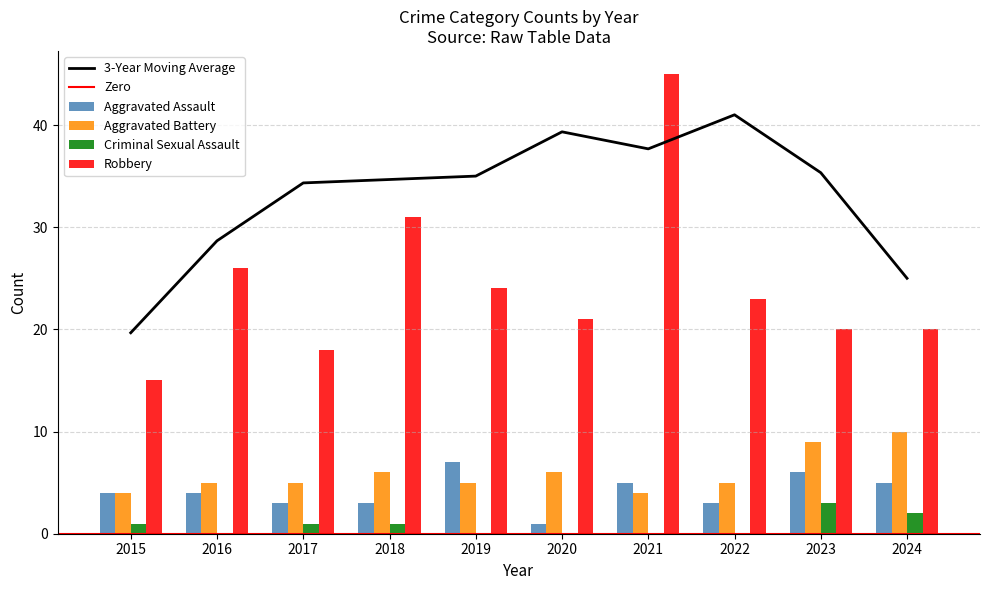

How many values in the Criminal Sexual Assault series exceed 1?

2